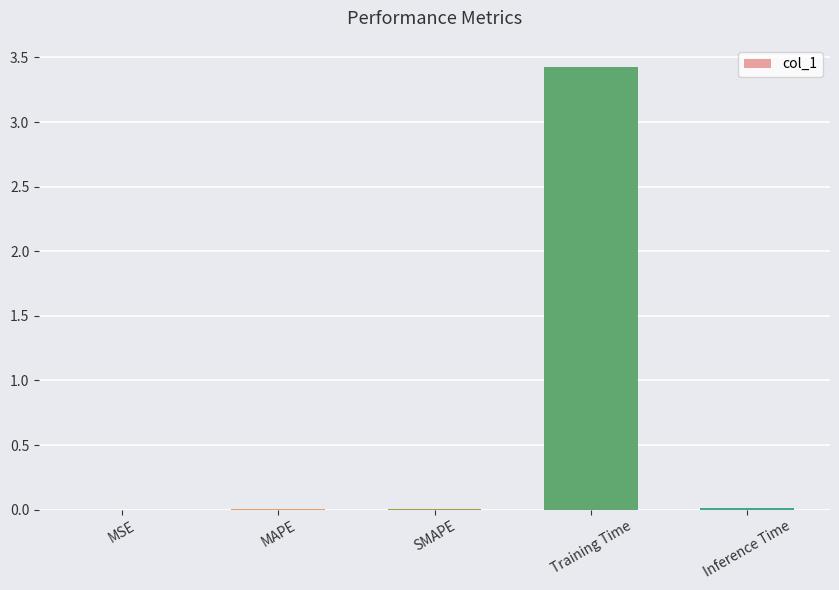

What is the maximum value shown in the chart?

3.4